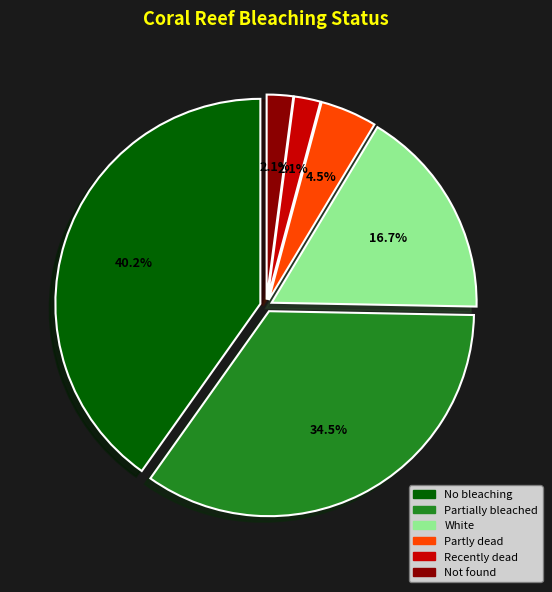

To the nearest percent, what is the difference between the largest and smallest slice percentages?

38%